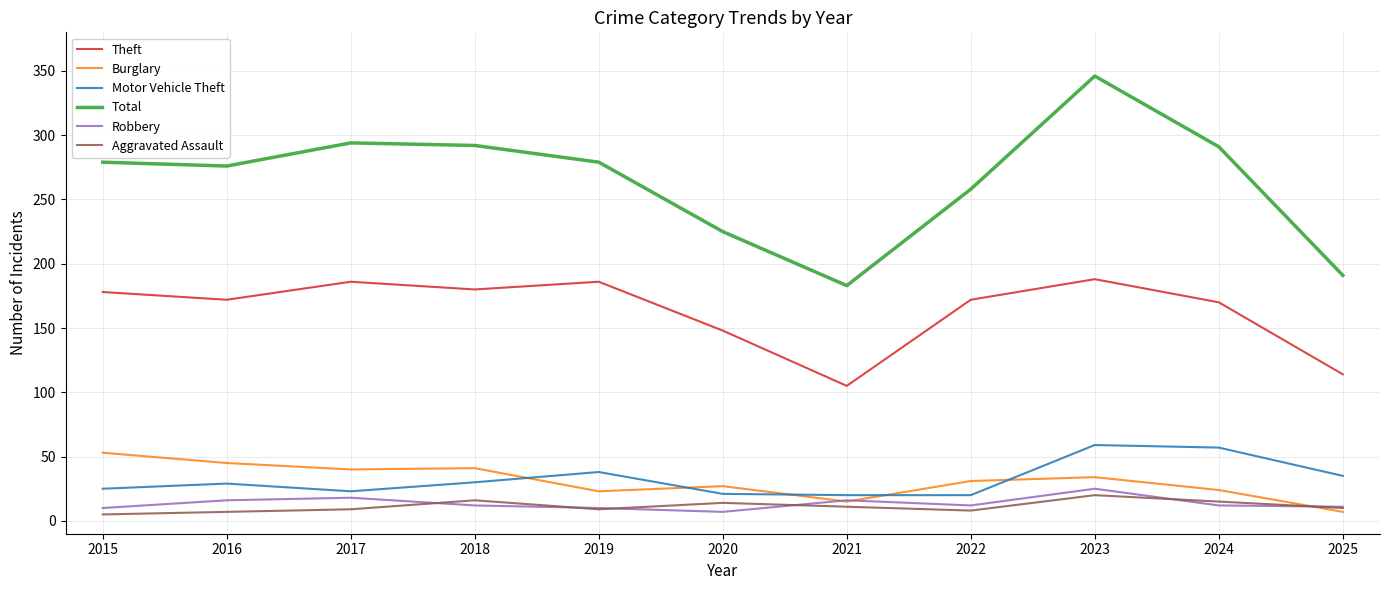

True or false: Motor Vehicle Theft and Total cross at least once.

False